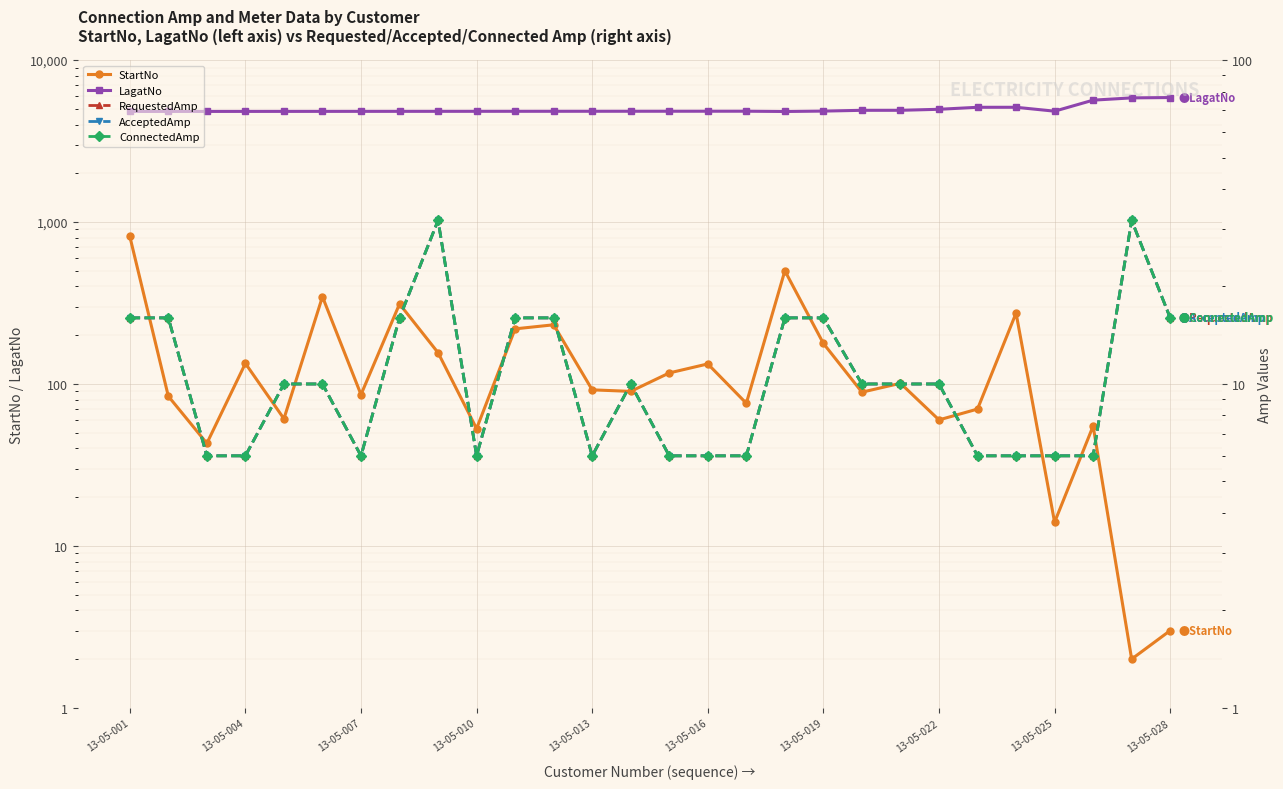

What are all the series names shown in the legend?

StartNo, LagatNo, RequestedAmp, AcceptedAmp, ConnectedAmp